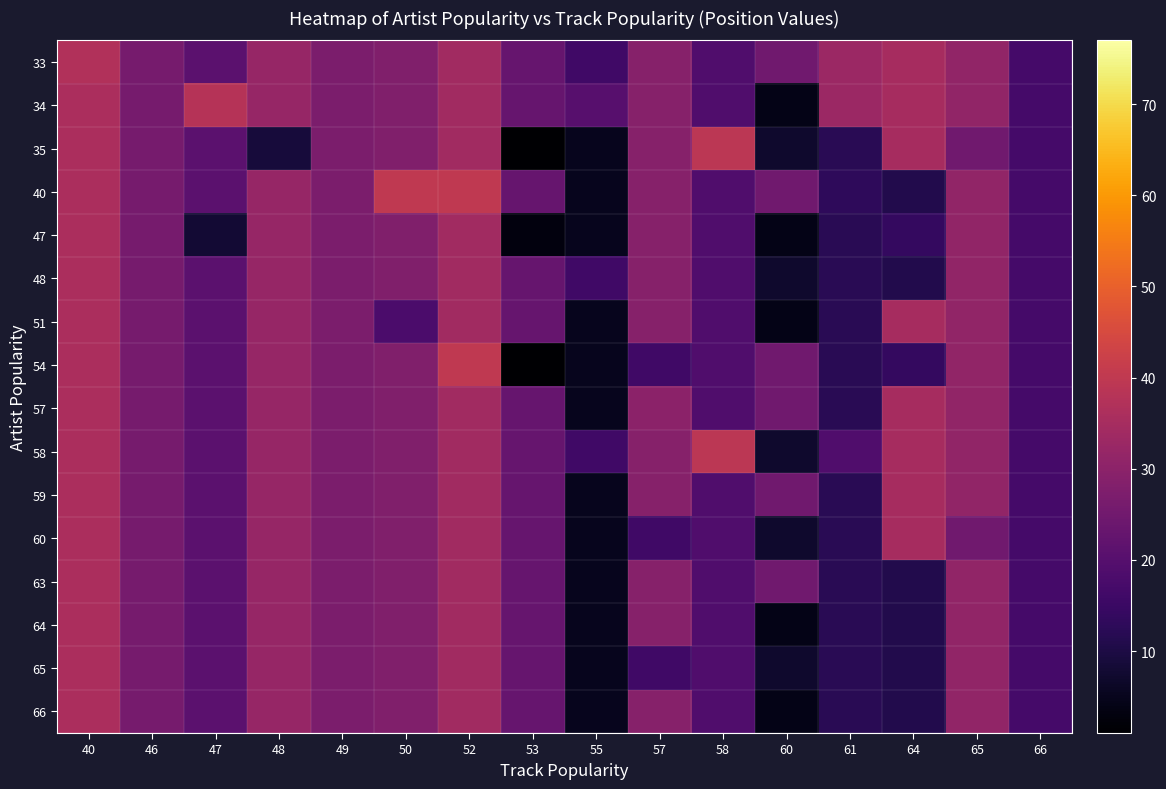

Which series has the largest total across all categories?

33